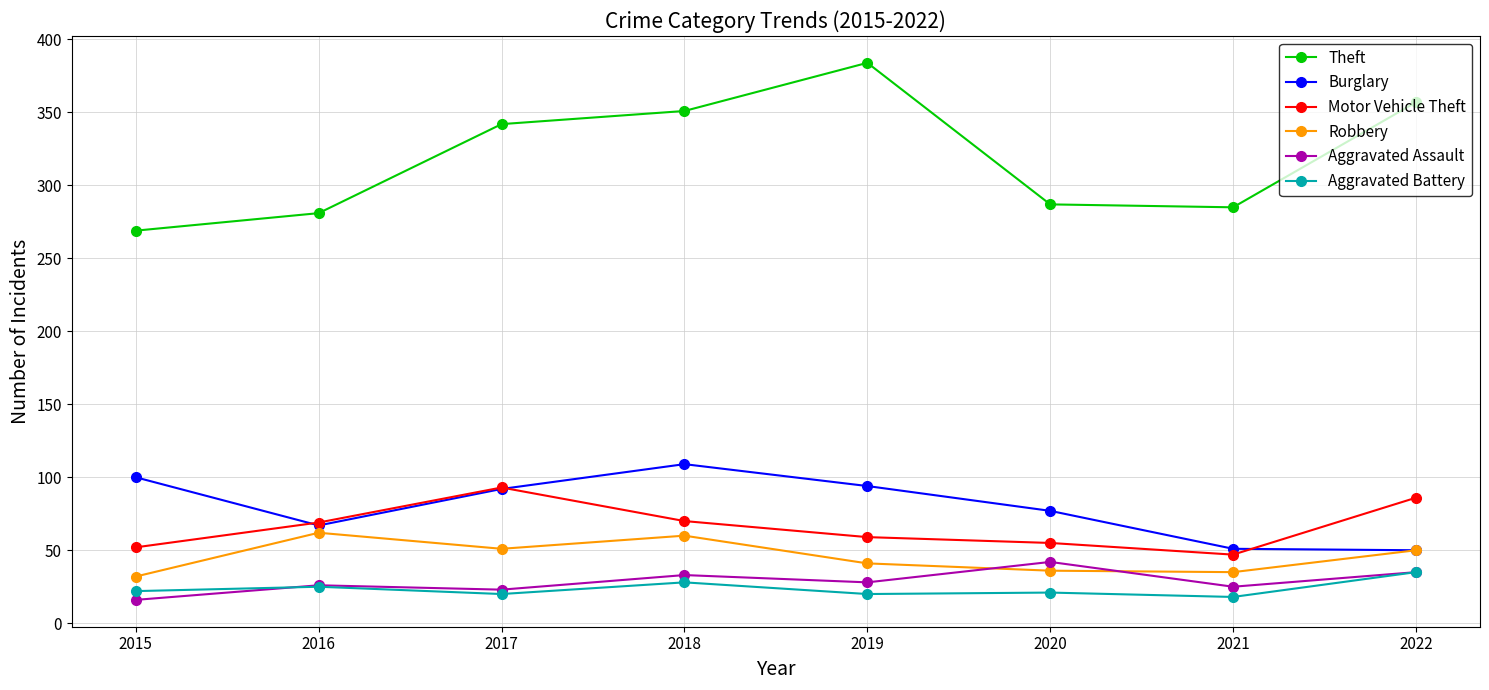

True or false: Aggravated Assault and Burglary cross at least once.

False